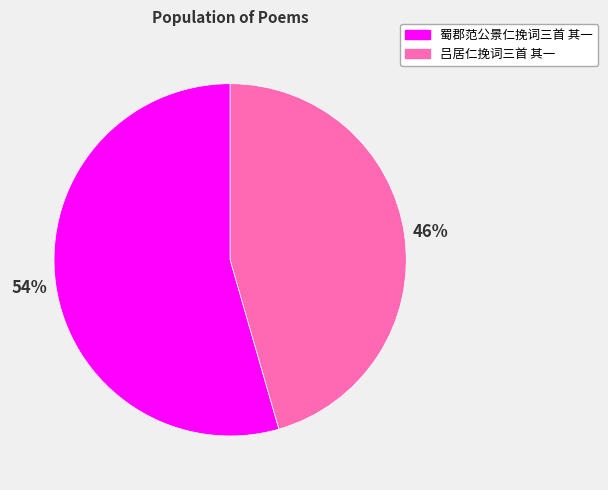

What is the ratio of the value at 蜀郡范公景仁挽词三首 其一 to the value at 吕居仁挽词三首 其一?

1.2